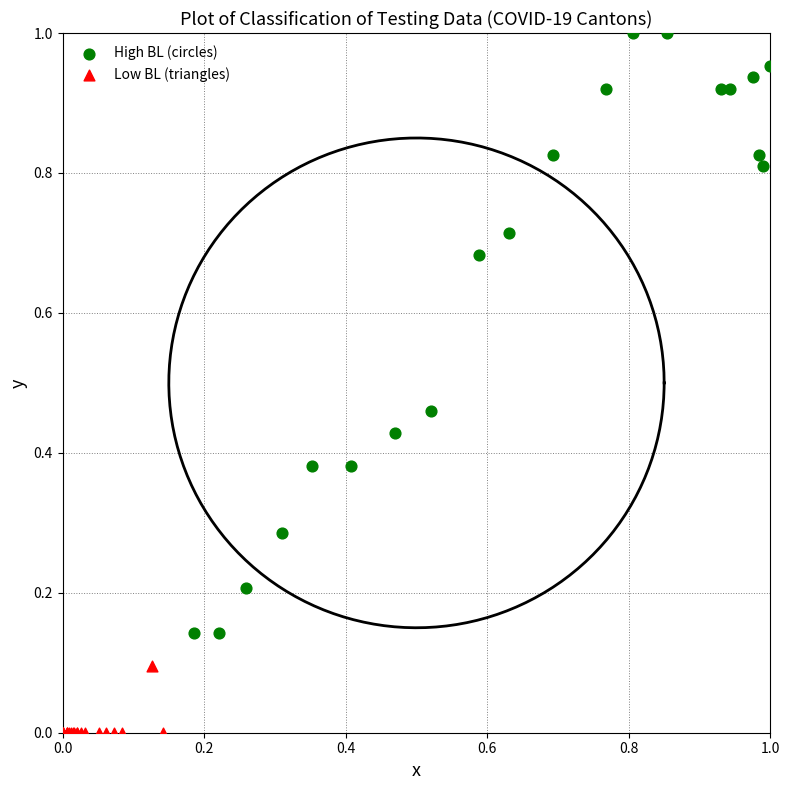

Which series reaches the maximum Y coordinate?

High BL (circles)